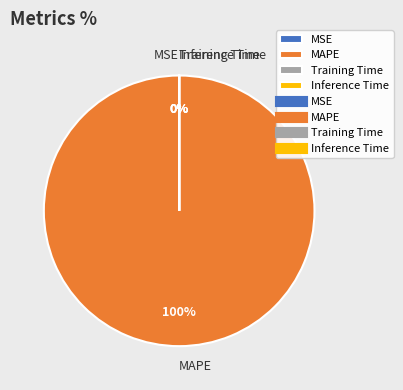

Which slice is the largest?

MAPE